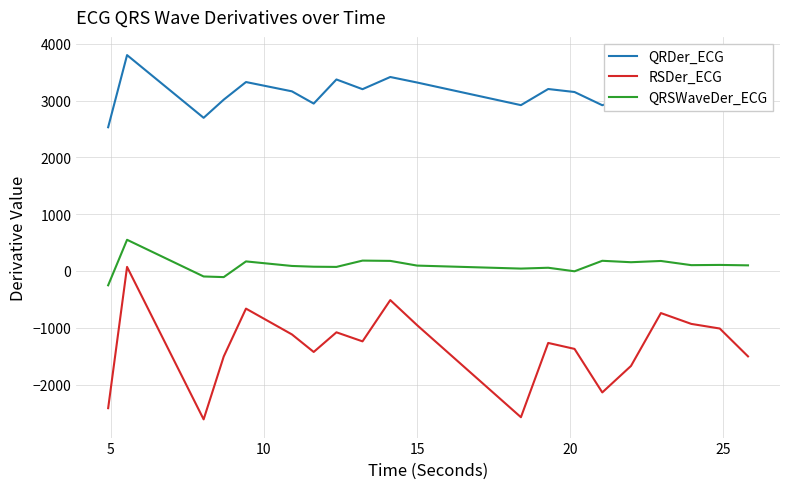

Which series has the widest spread of values?

RSDer_ECG